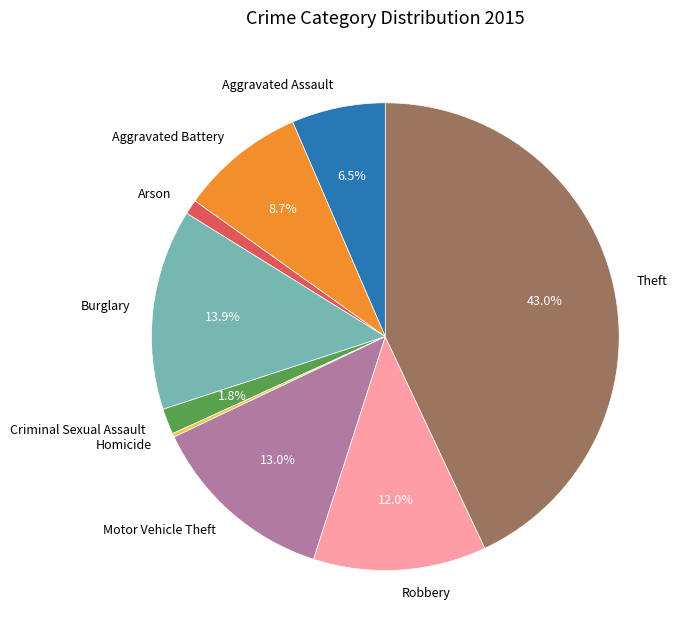

What is the largest slice in the pie chart?

Theft